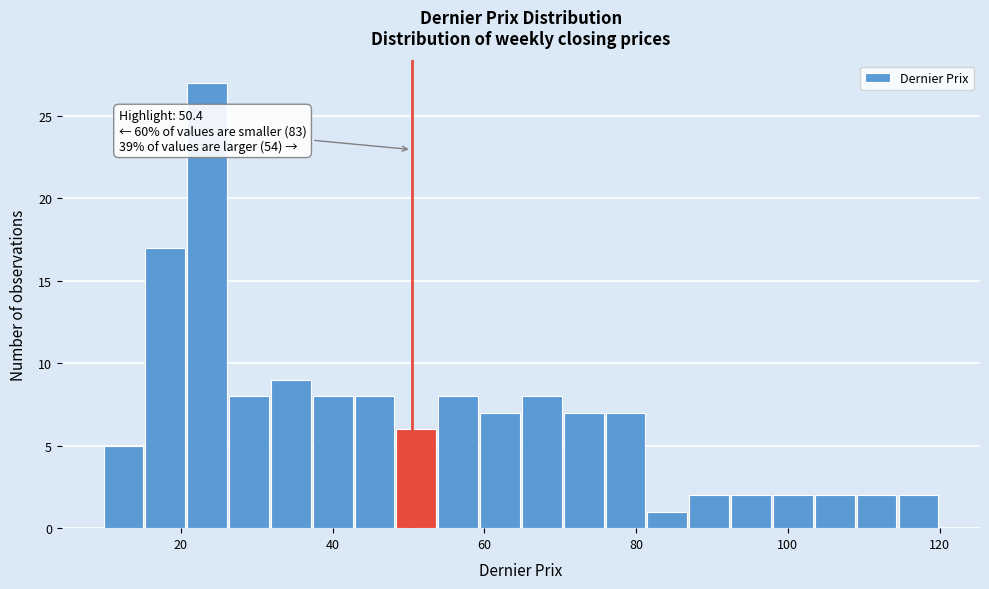

Read against the x-axis, roughly where is the centre of the tallest bar?

24